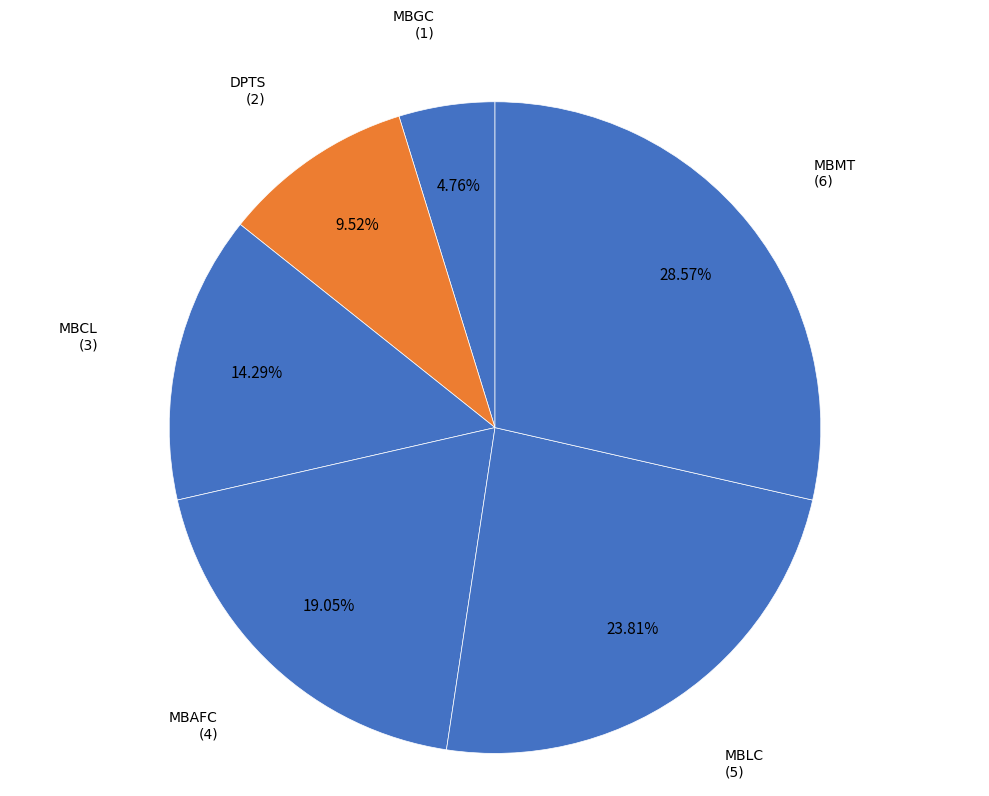

Count the number of slices in the pie.

6